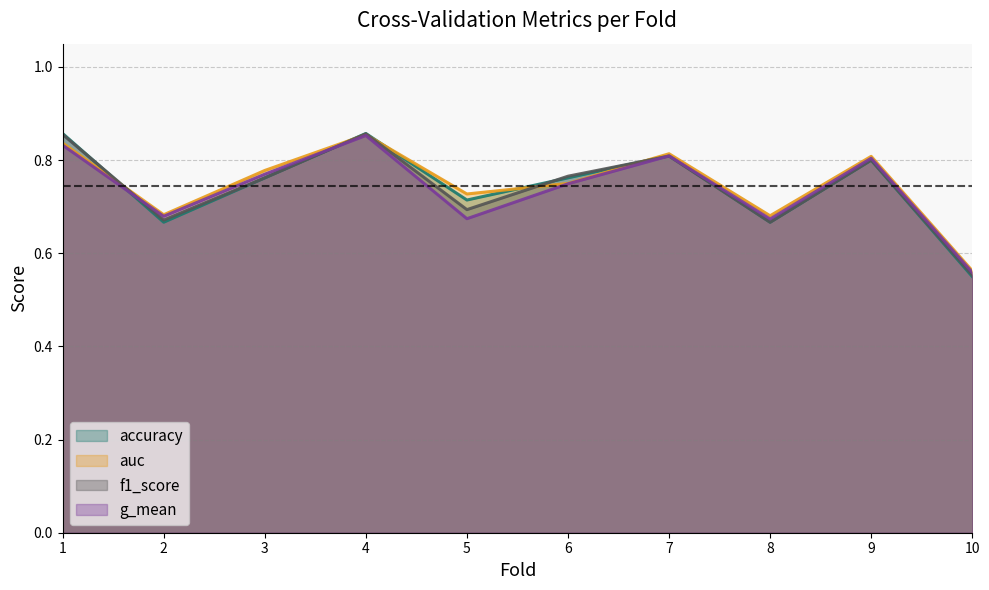

How many series are shown in this chart?

4